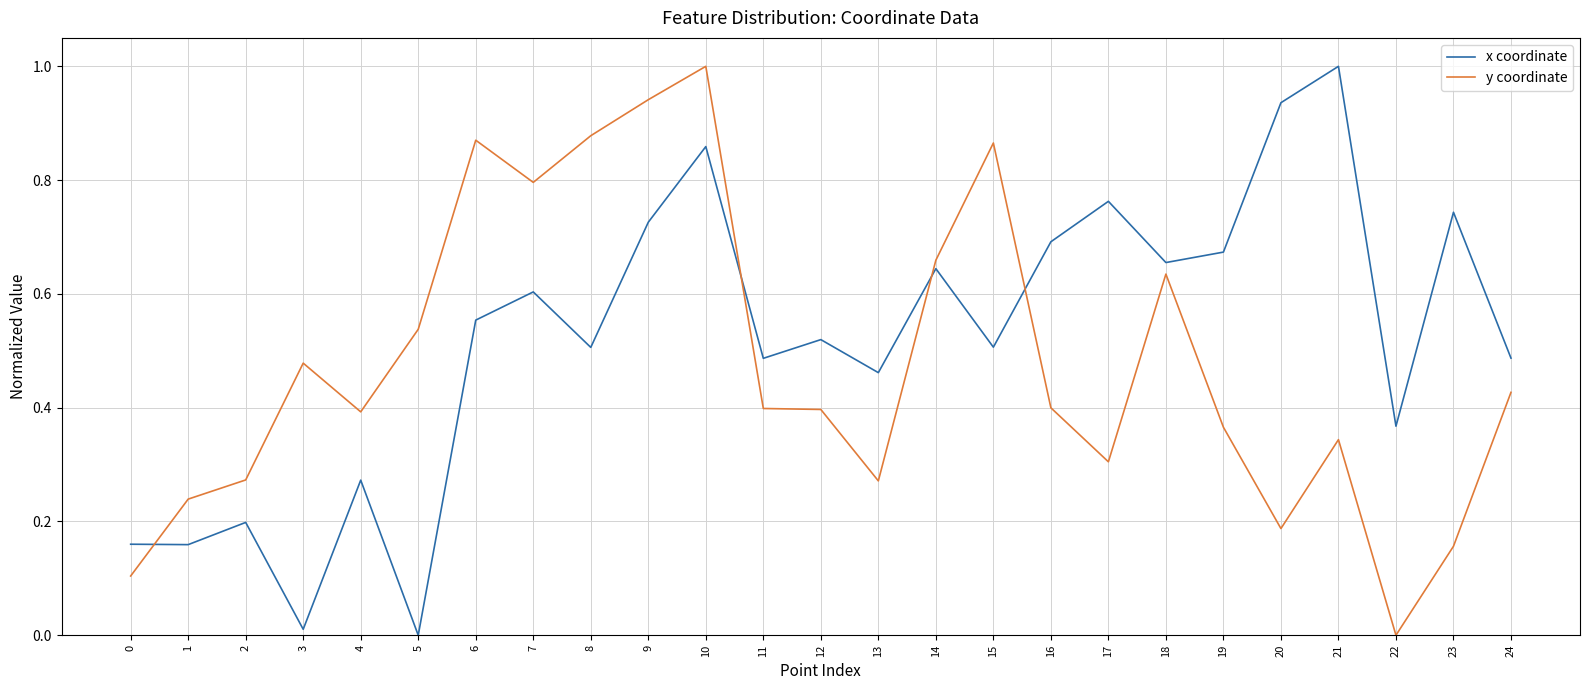

Which series changed the most between 12 and 19?

x coordinate